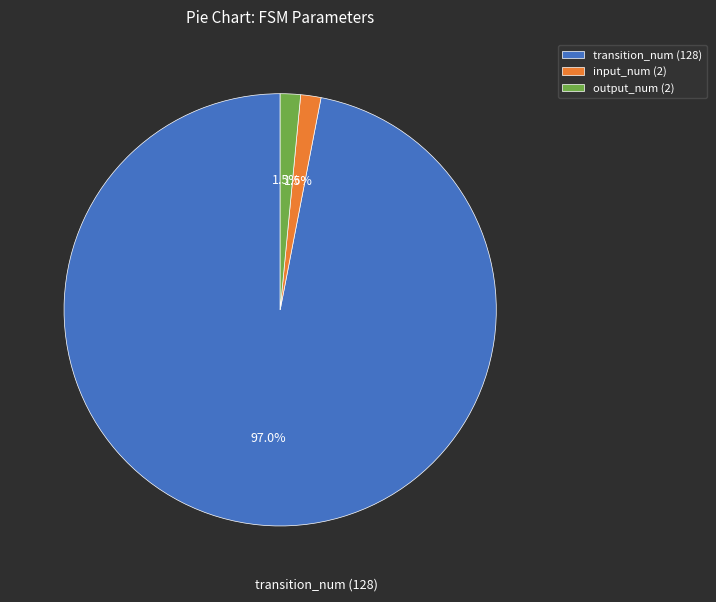

Which has a higher value, transition_num (128) or output_num (2)?

transition_num (128)